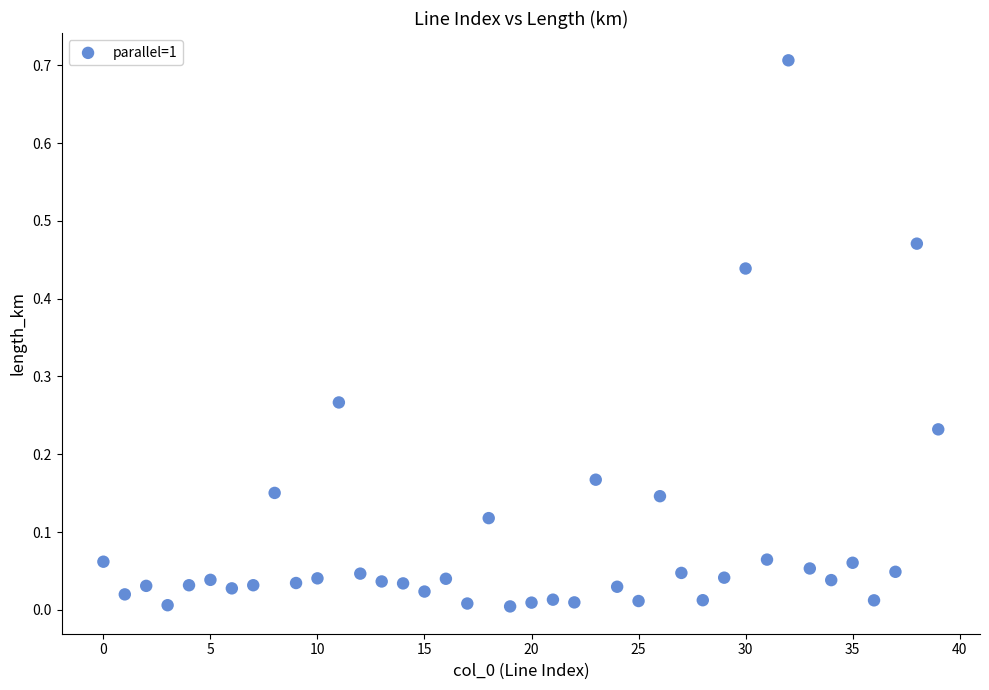

What is the range of Y values (max minus min)?

0.7